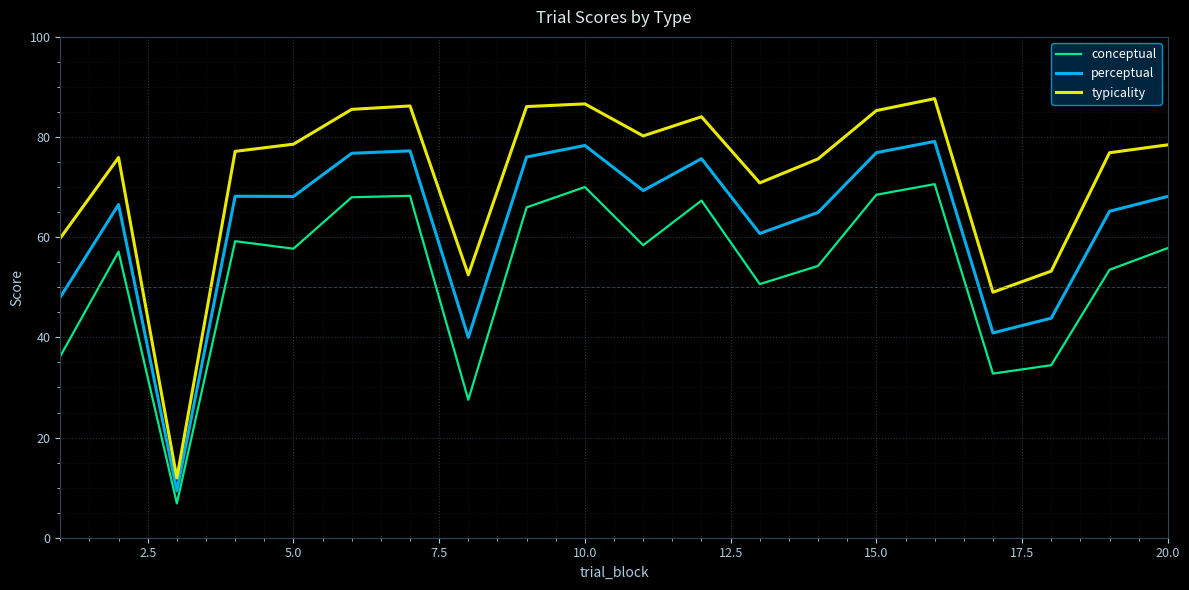

How many categories are shown in the chart?

20